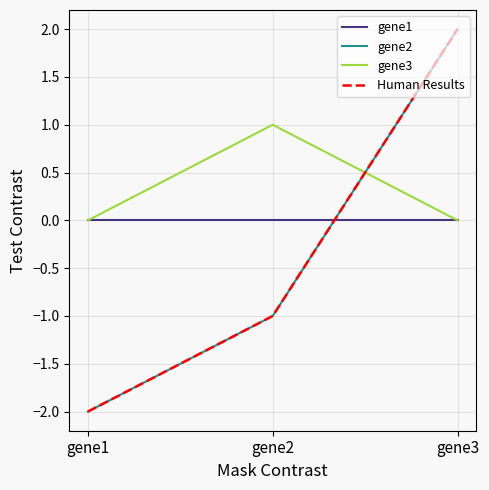

What is the sum of all gene3 values?

1